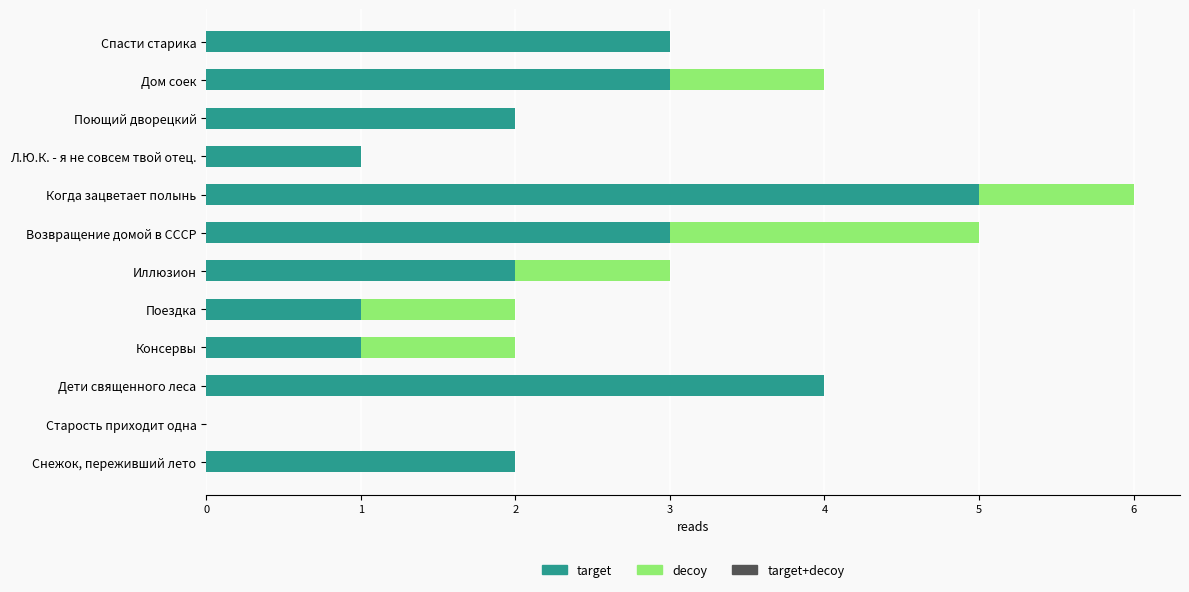

What is the total value across all series at Возвращение домой в СССР?

5